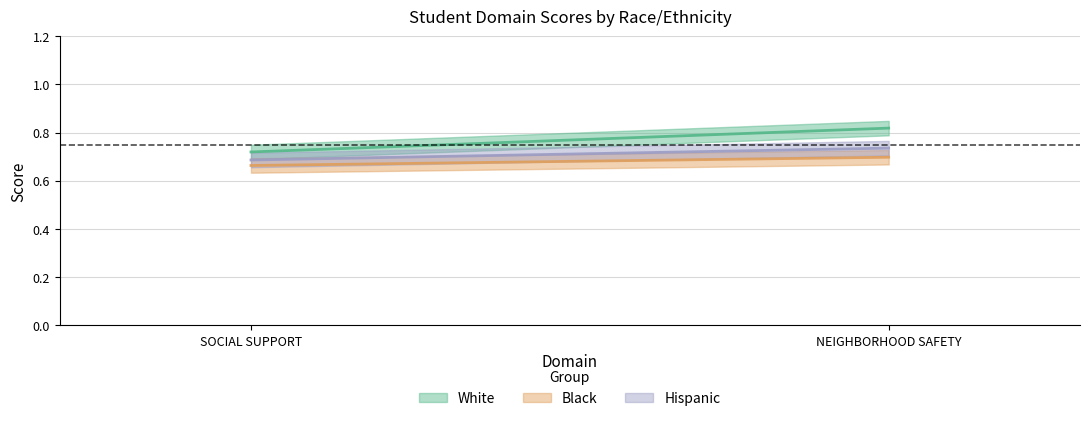

What is the spread (max minus min) of values at SOCIAL SUPPORT?

0.1